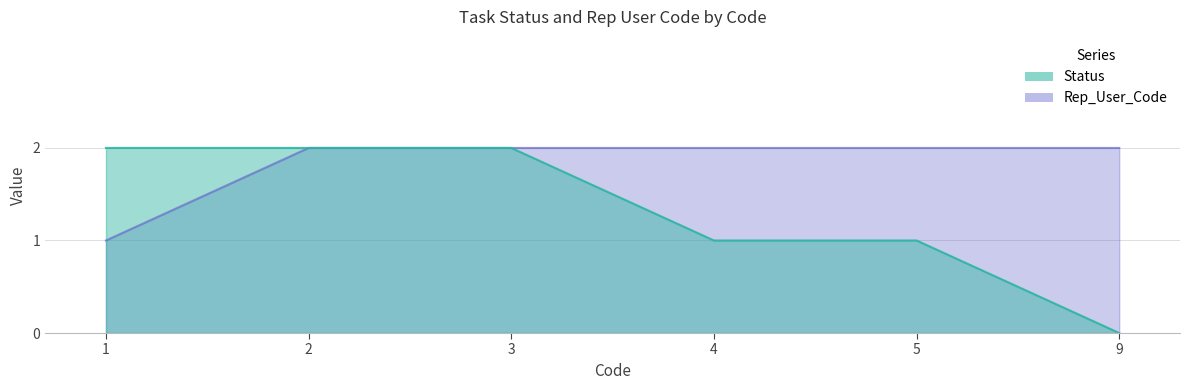

Reading right to left, list all the values displayed in this chart.

Status: 0	1	1	2	2	2
Rep_User_Code: 2	2	2	2	2	1